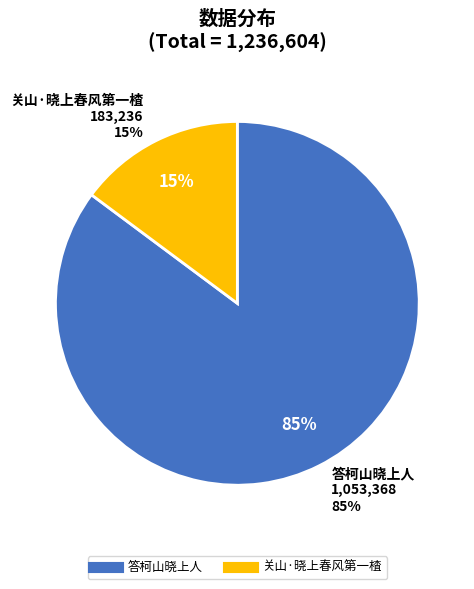

What is the smallest slice in the pie chart?

关山·晓上春风第一楂